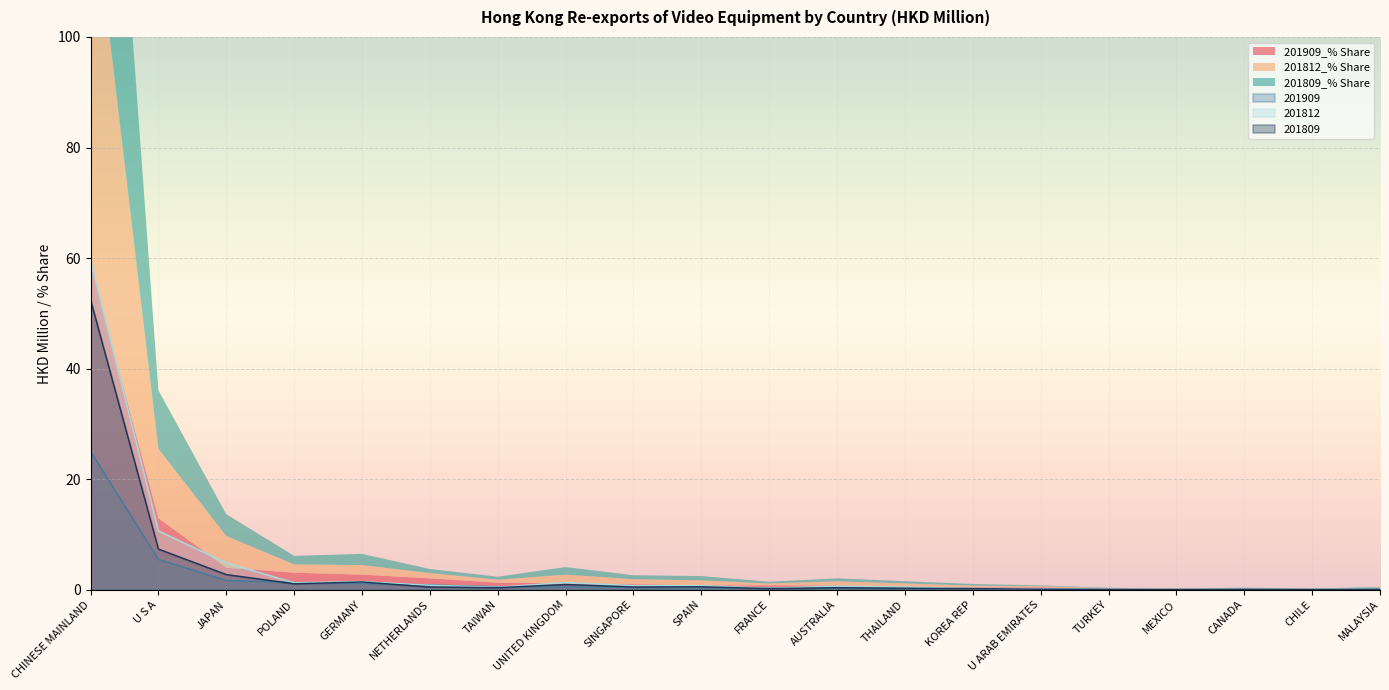

How many intersections are there between 201909_% Share and 201812?

10